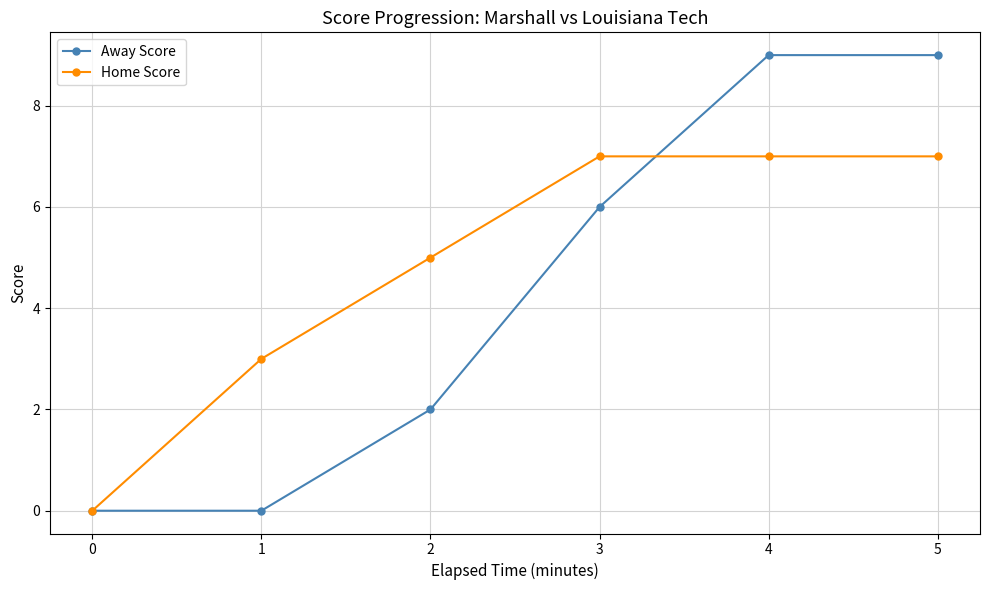

Does the chart have visible grid lines?

Yes